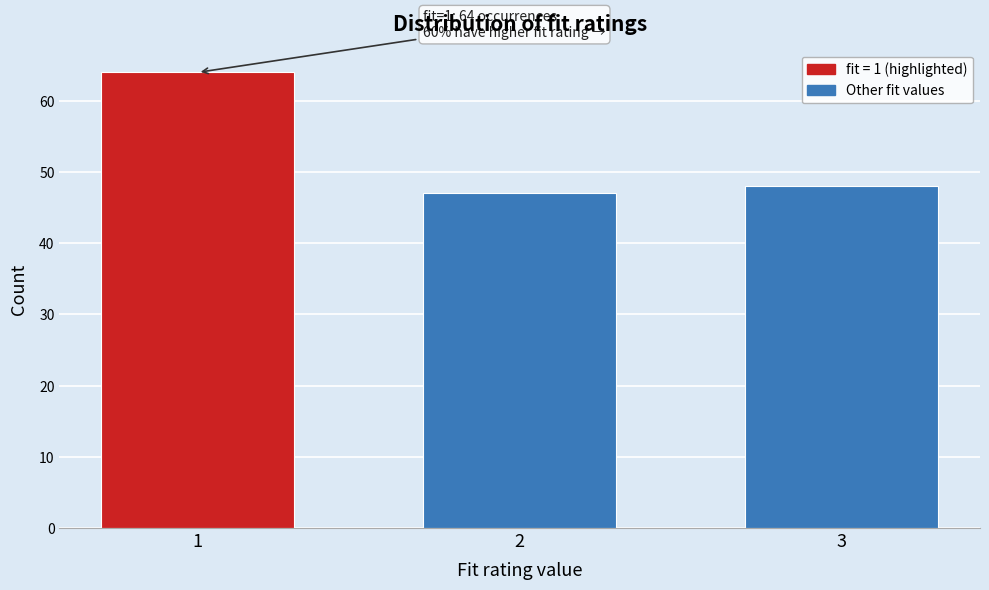

Reading left to right, what are all the values shown in this chart?

64	47	48